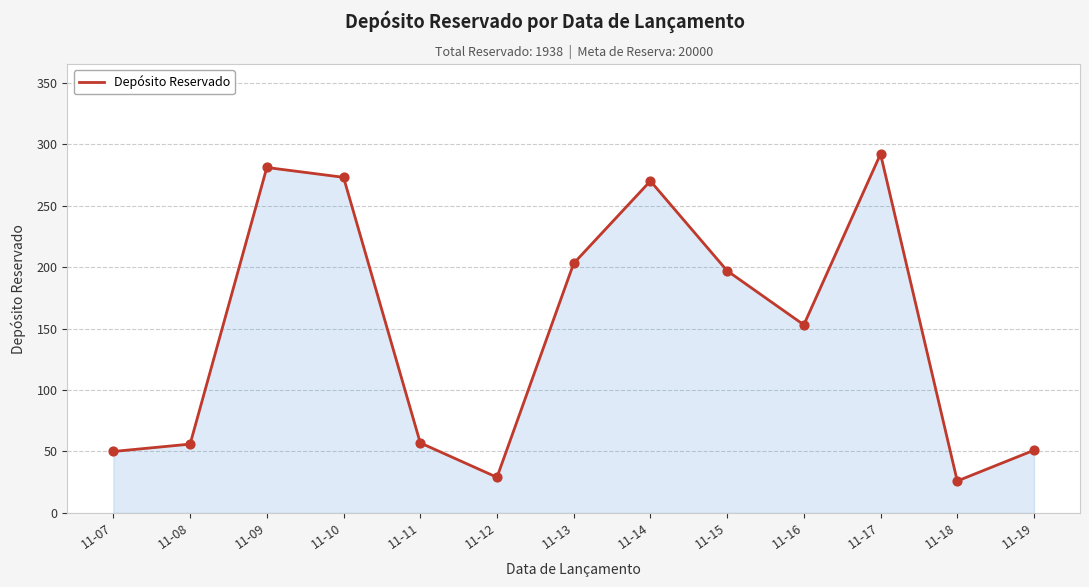

What is the change in value from 11-09 to 11-13?

-78